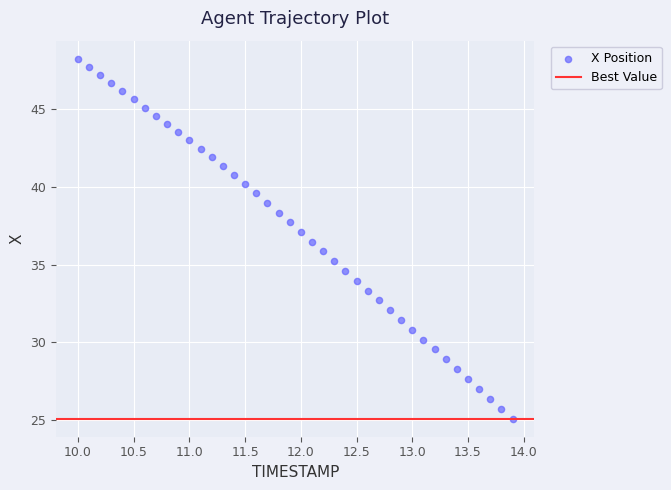

What is the range of Y values (max minus min)?

23.2